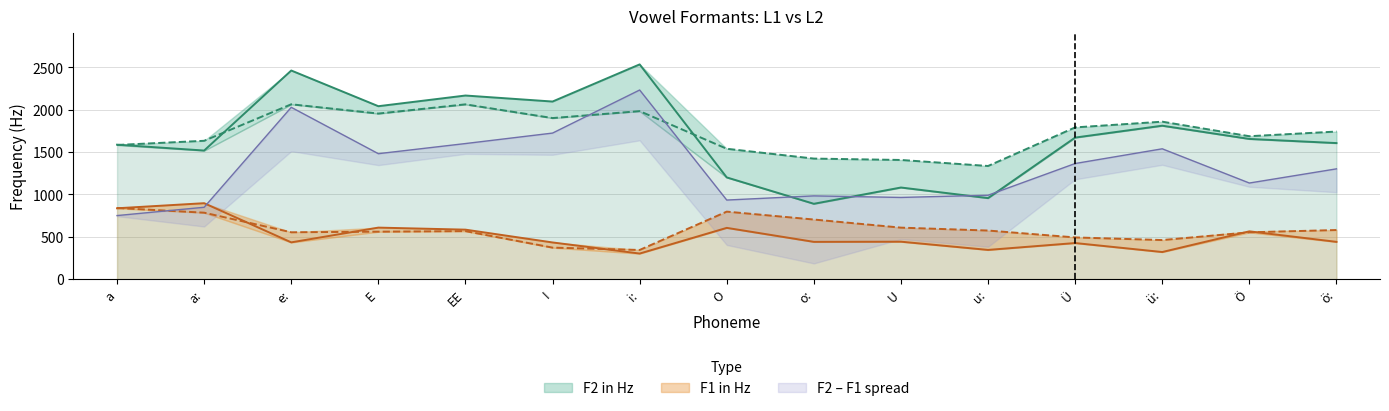

True or false: F1 in Hz has a value of 643.7 at U.

False